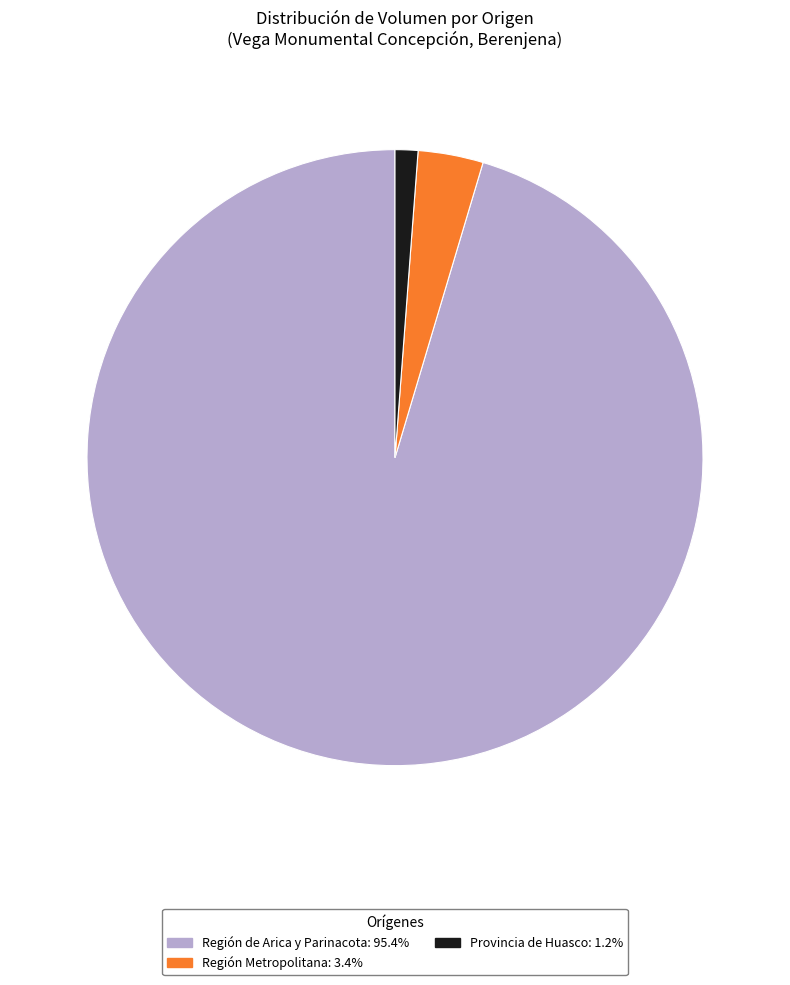

Is there any slice that represents more than half of the pie?

Yes